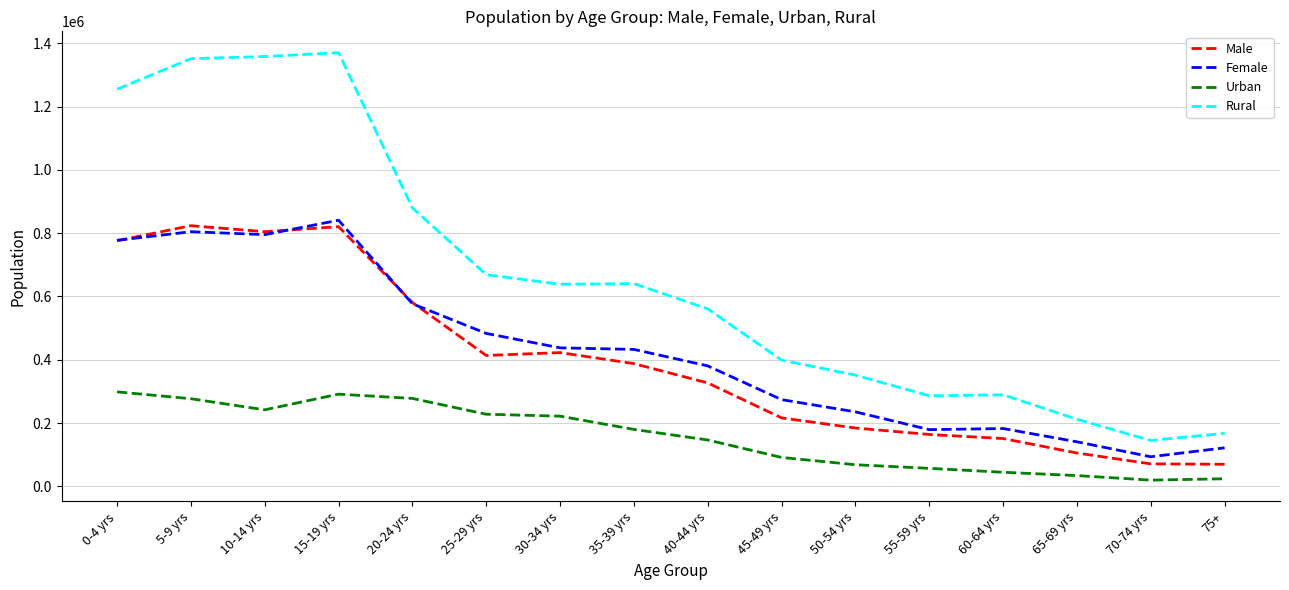

In Rural, how many points are higher than both neighbors (excluding endpoints)?

3